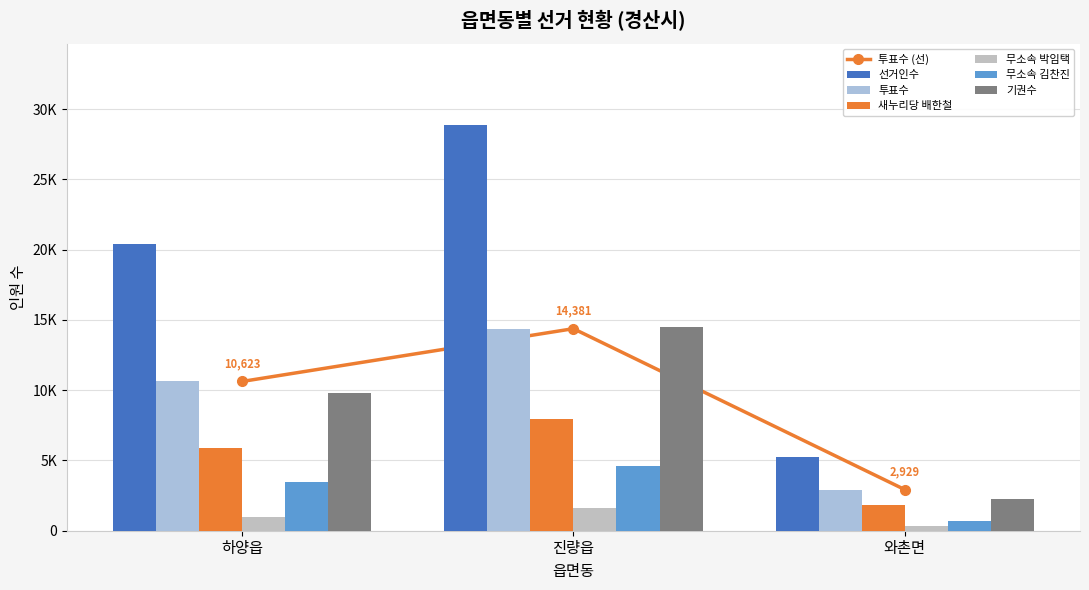

Reading left to right, transcribe all the data shown in this chart.

선거인수: 20399	28887	5215
투표수: 10623	14381	2929
새누리당 배한철: 5887	7918	1864
무소속 박임택: 961	1585	302
무소속 김찬진: 3489	4627	662
기권수: 9776	14506	2286